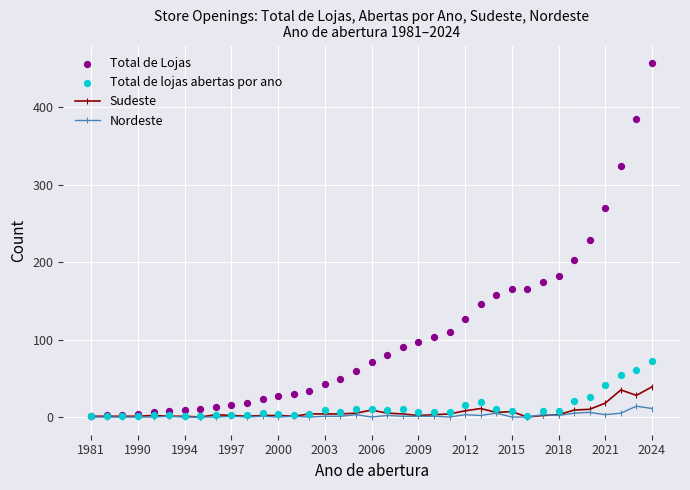

At how many categories does at least one series exceed 387?

1